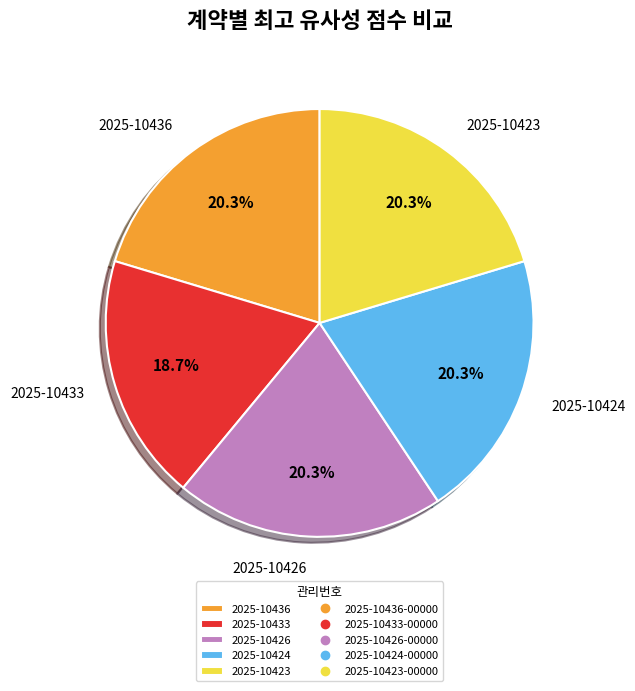

Is there a majority slice in this chart?

No